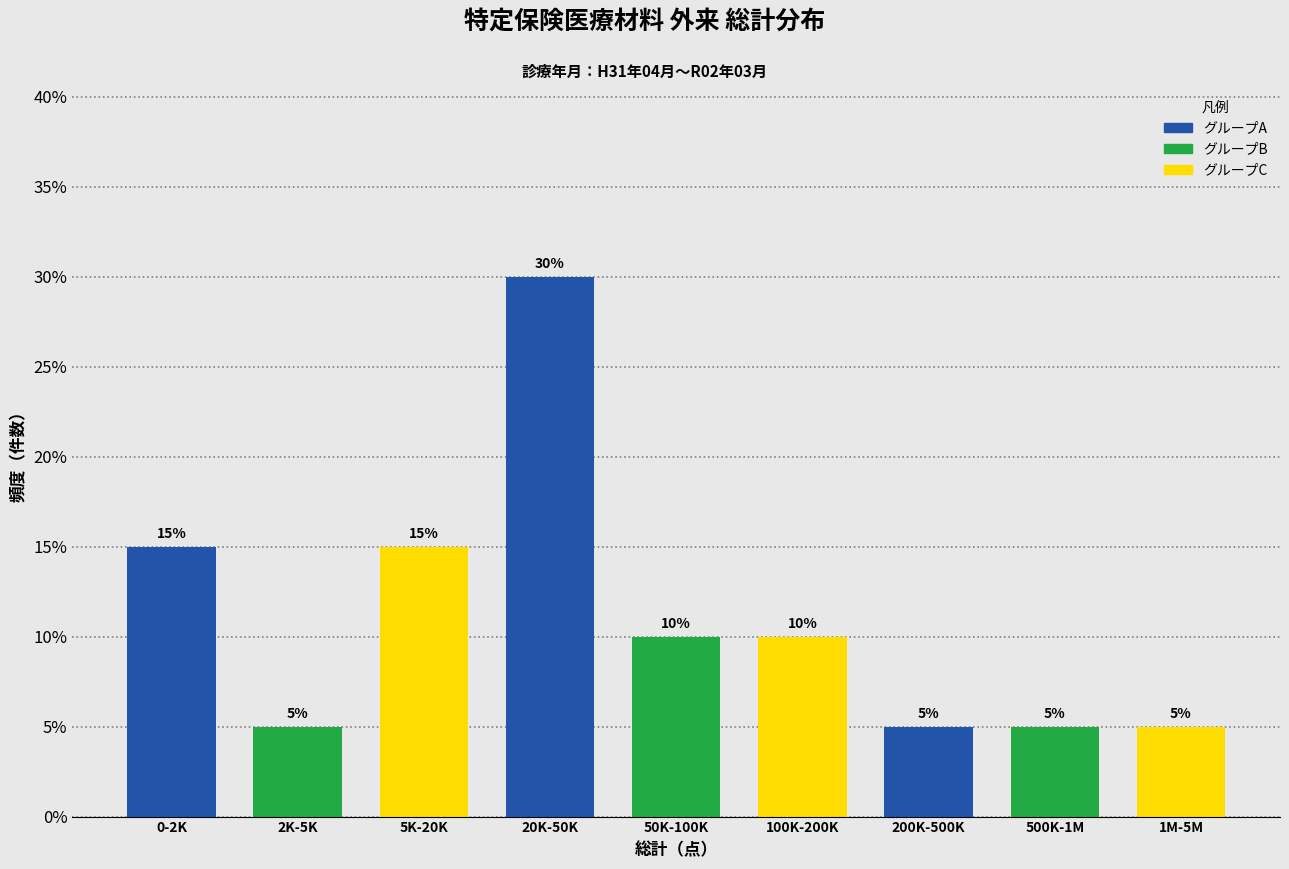

Reading left to right, transcribe all the data shown in this chart.

15	5	15	30	10	10	5	5	5